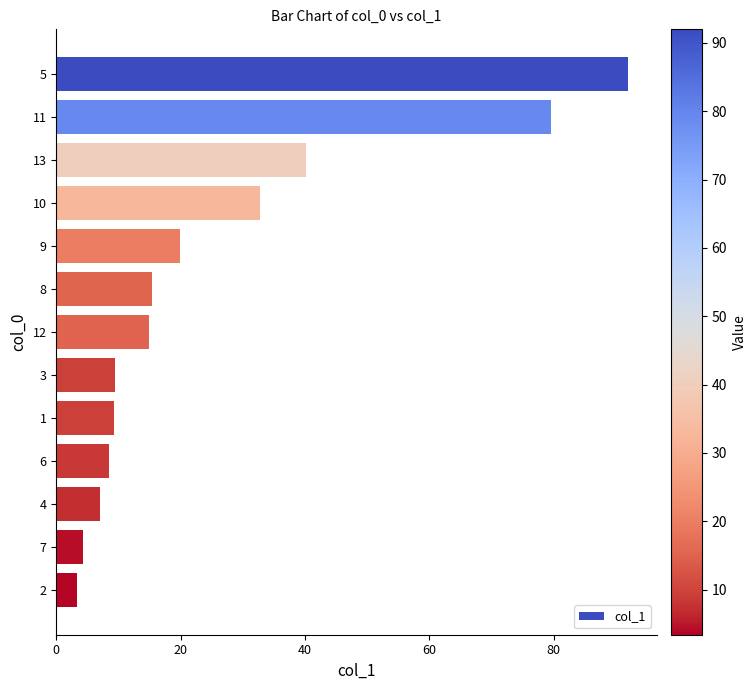

What is the change in value from 13 to 8?

-24.7